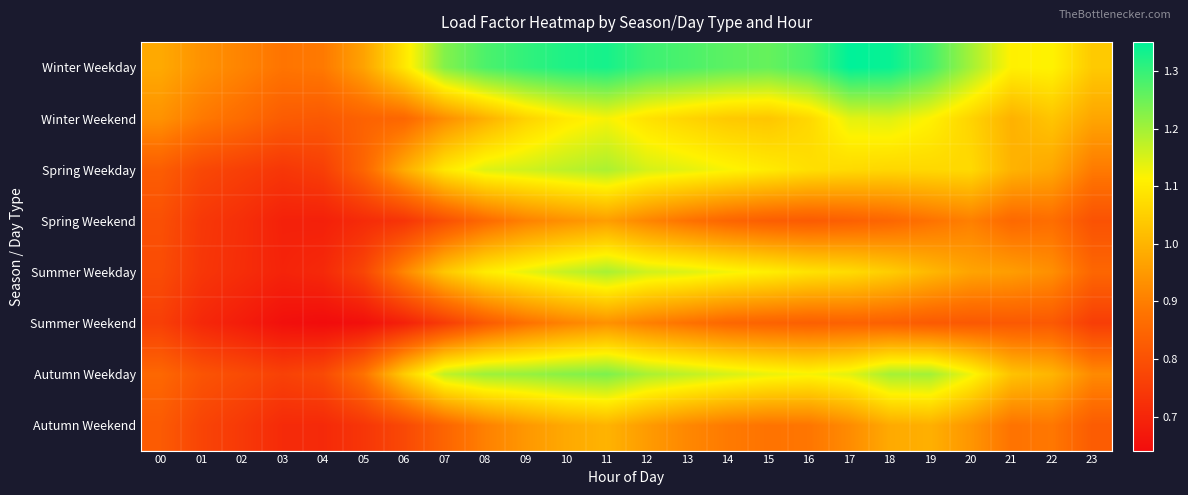

What is the maximum value shown in the chart?

1.4